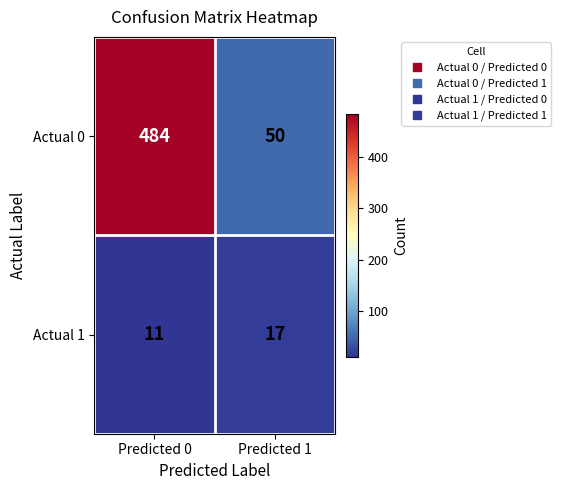

Reading left to right, transcribe all the data shown in this chart.

Actual 0: 484	50
Actual 1: 11	17